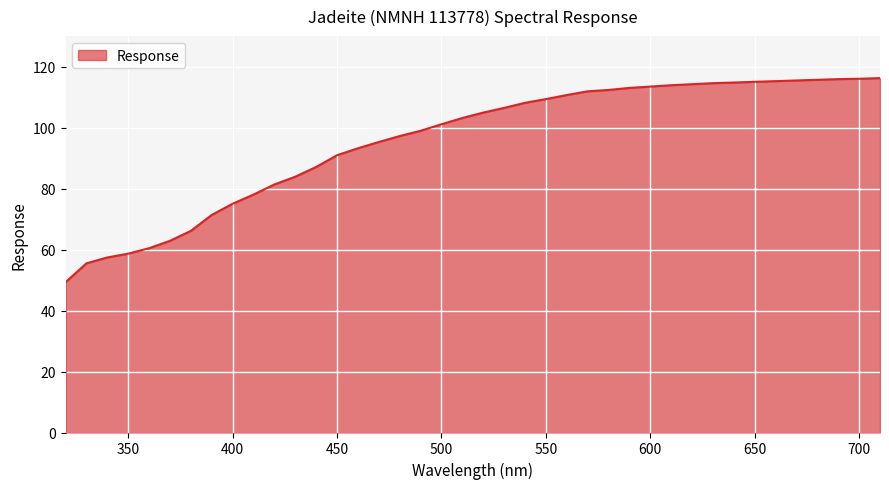

What is the difference between the maximum and minimum values?

66.9